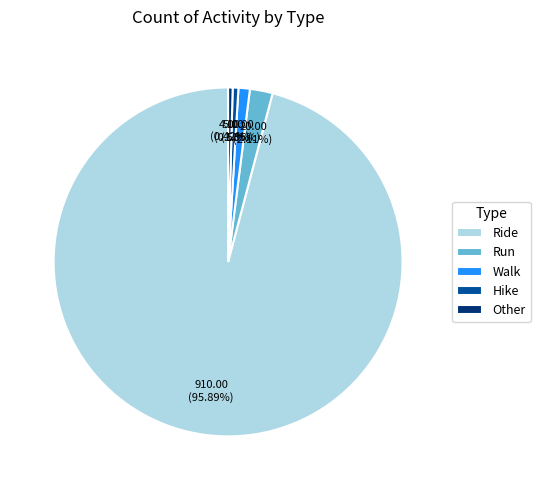

Between Ride and Hike, which is larger?

Ride